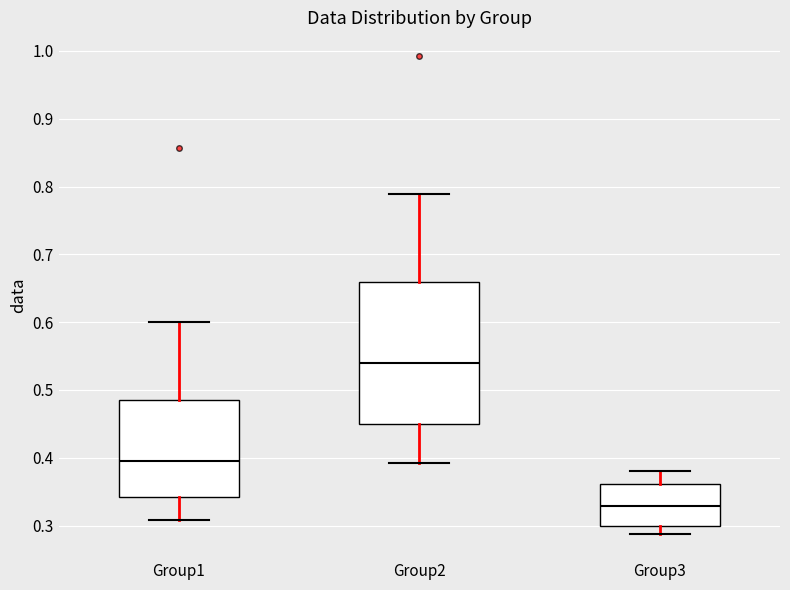

Which box's median line is the lowest?

Group3